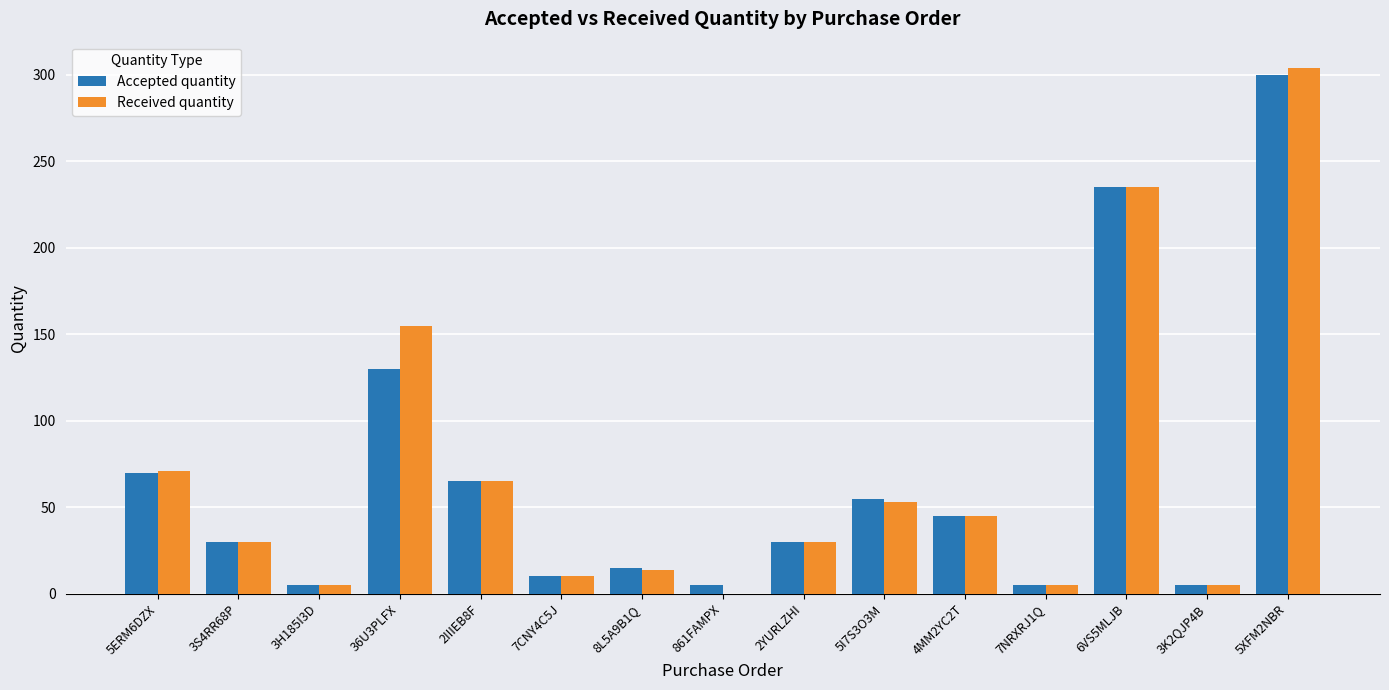

How many distinct data groups are displayed?

2